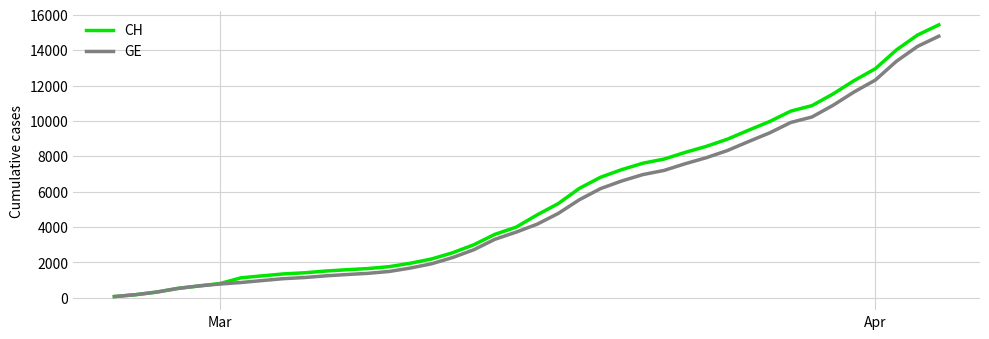

What is the maximum value shown in the chart?

15433